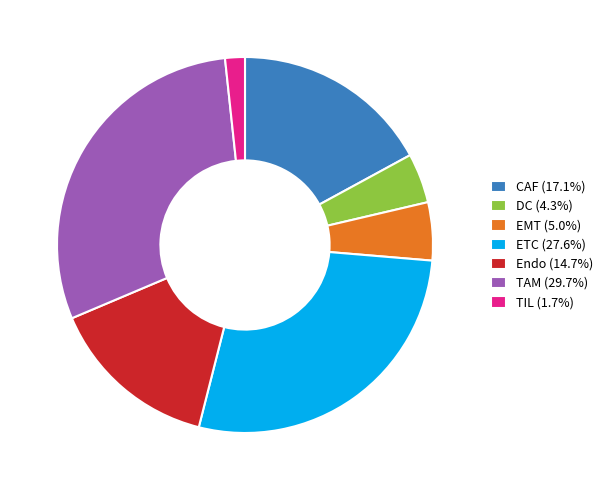

Which slice is the largest?

TAM